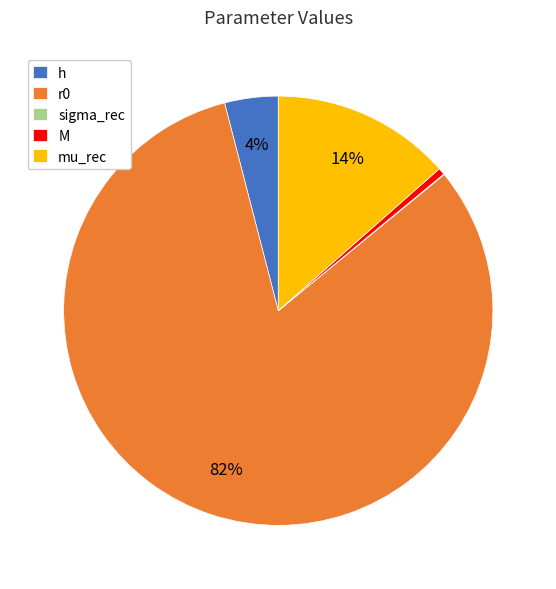

True or false: r0 accounts for 82% of the total.

True